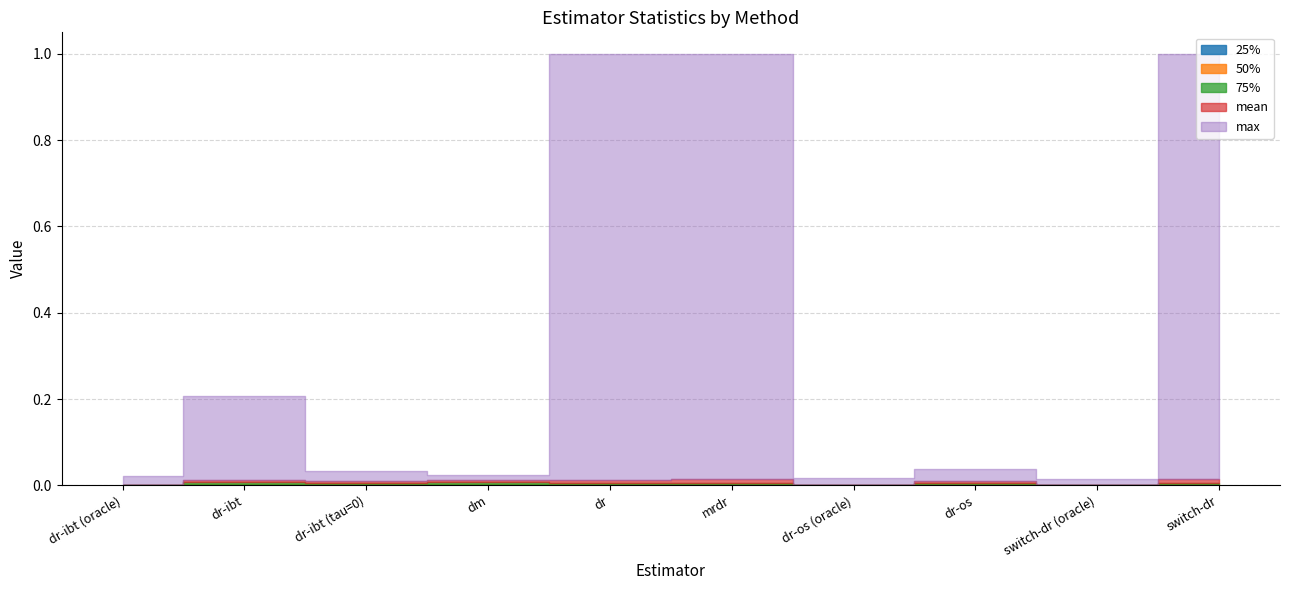

True or false: 50% and 25% intersect in this chart.

False